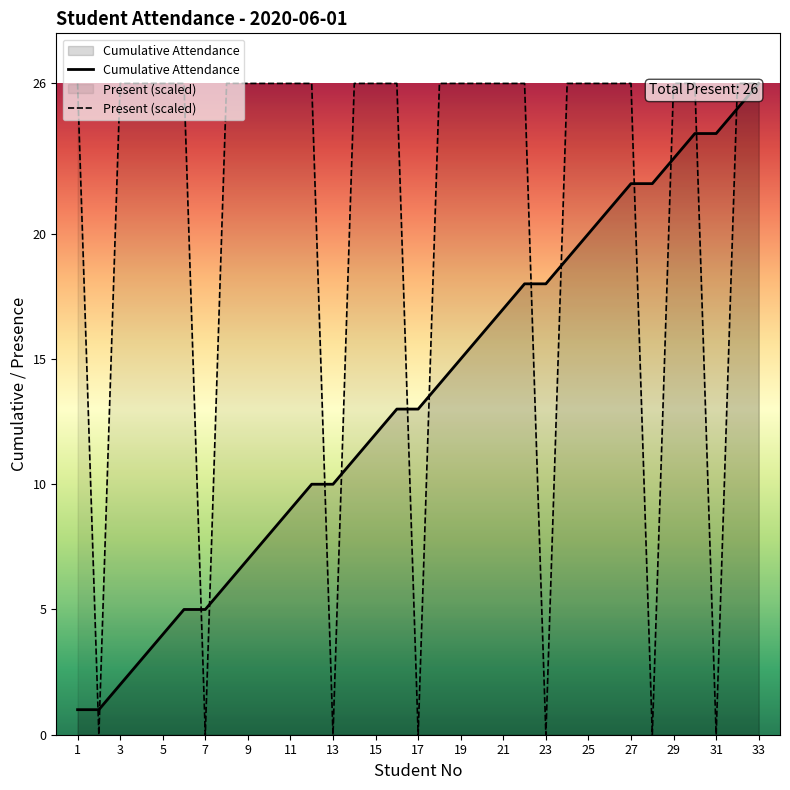

What is the lowest value of the Cumulative Attendance series?

1